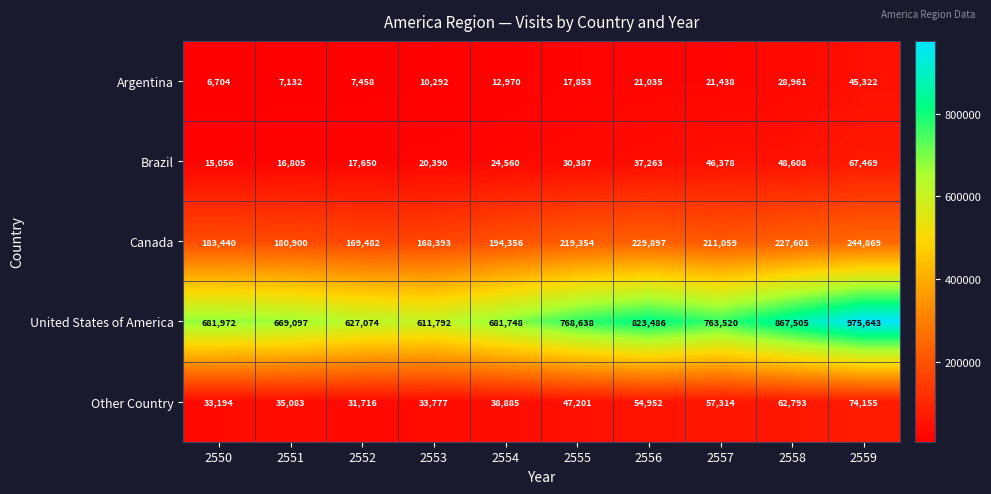

Where is Canada nearest to the value 206631?

2557